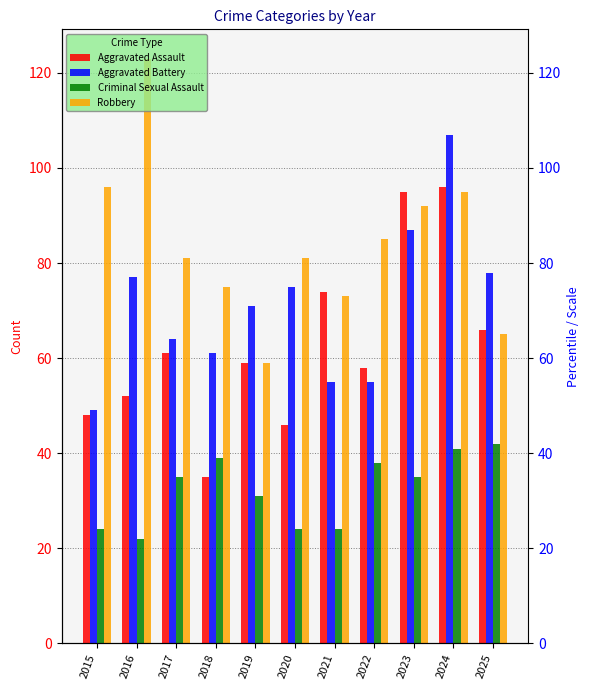

At 2019, list the series in order from largest to smallest.

Aggravated Battery, Aggravated Assault, Robbery, Criminal Sexual Assault